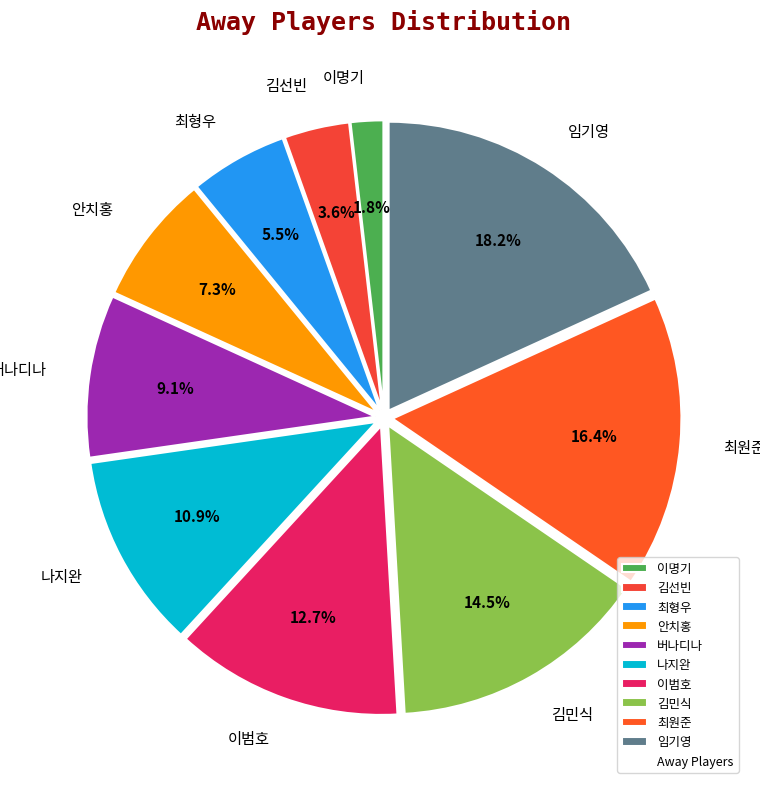

Is there any slice that represents more than half of the pie?

No